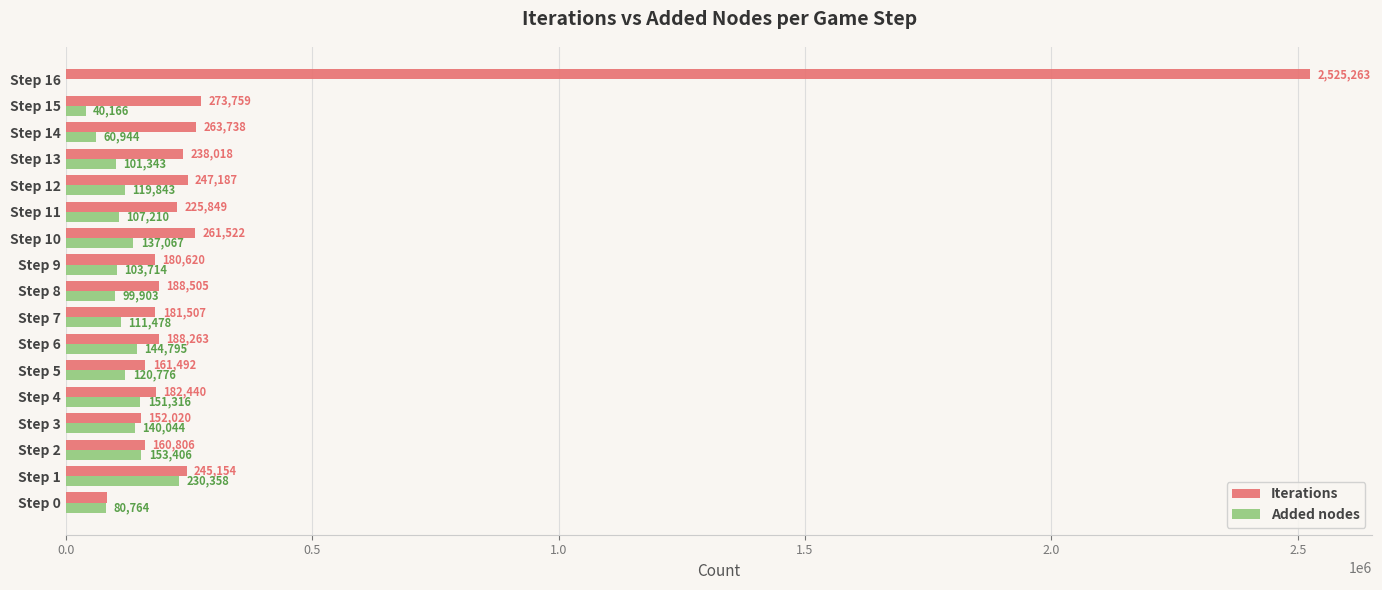

What value does the Added nodes series have at Step 10, to the nearest 100?

137100